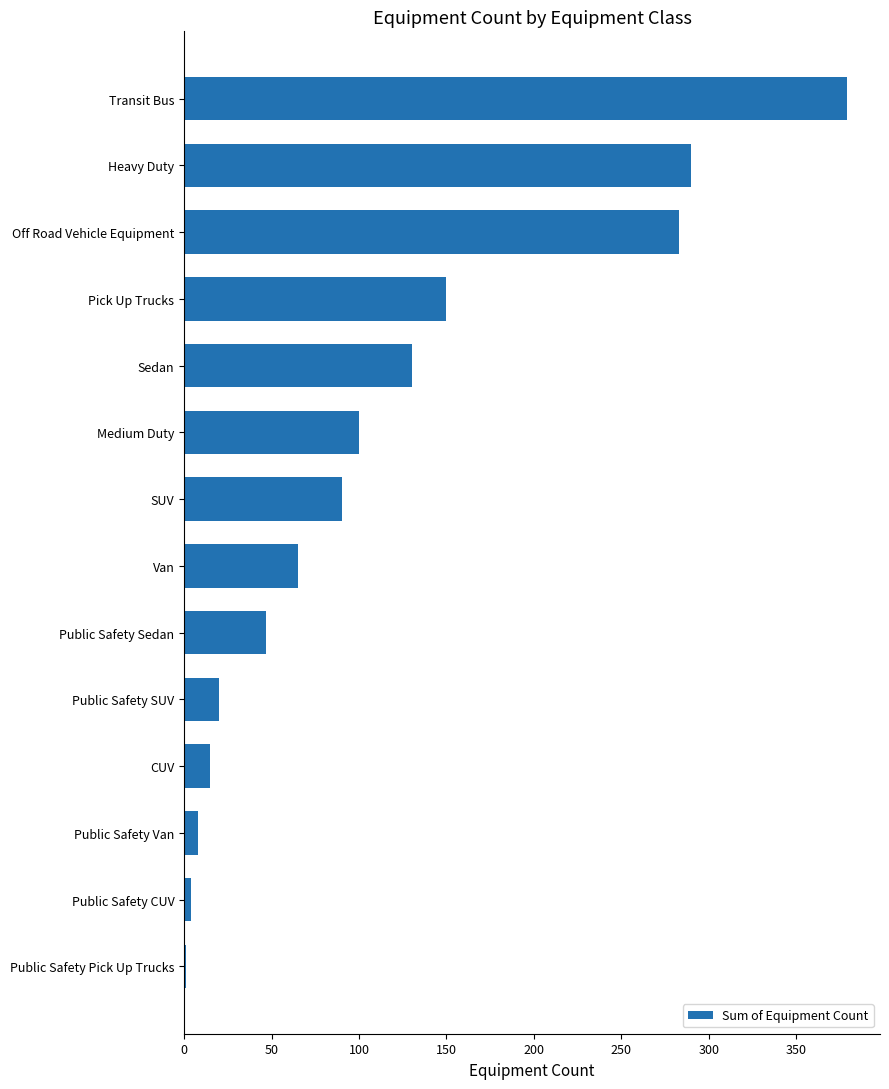

True or false: the data shows 15 at CUV.

True